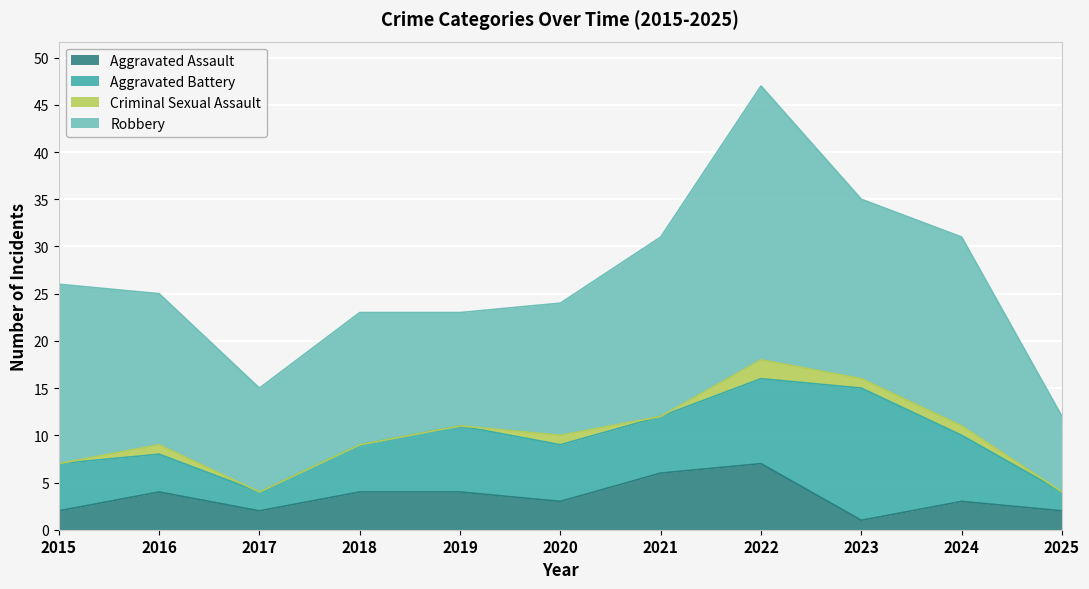

Where is Aggravated Assault nearest to the value 4?

2016